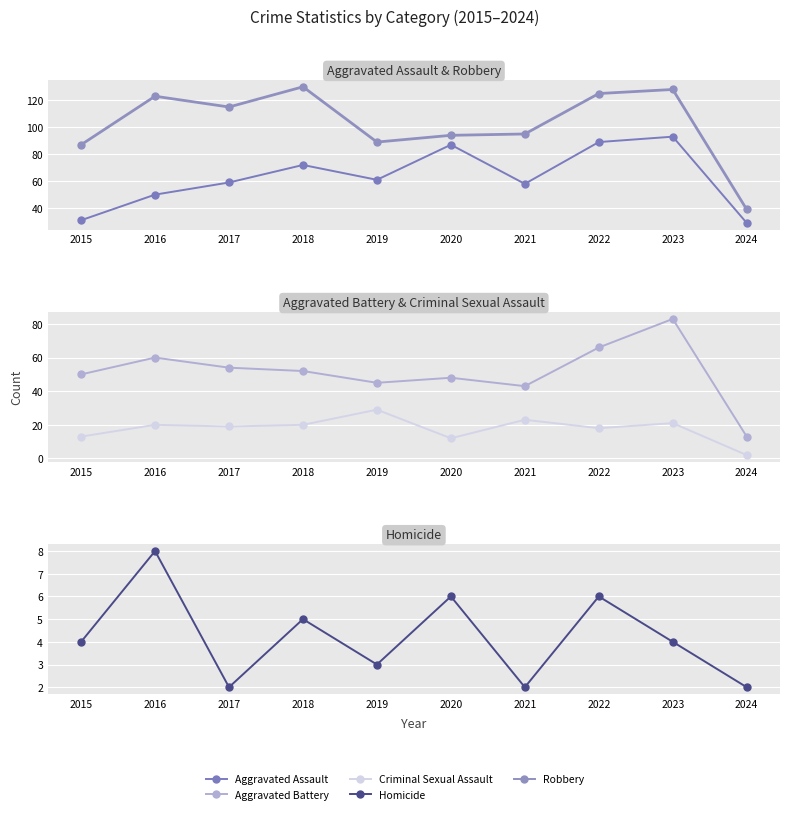

Is the value of Aggravated Assault at 2024 greater than the value of Criminal Sexual Assault at 2019?

No